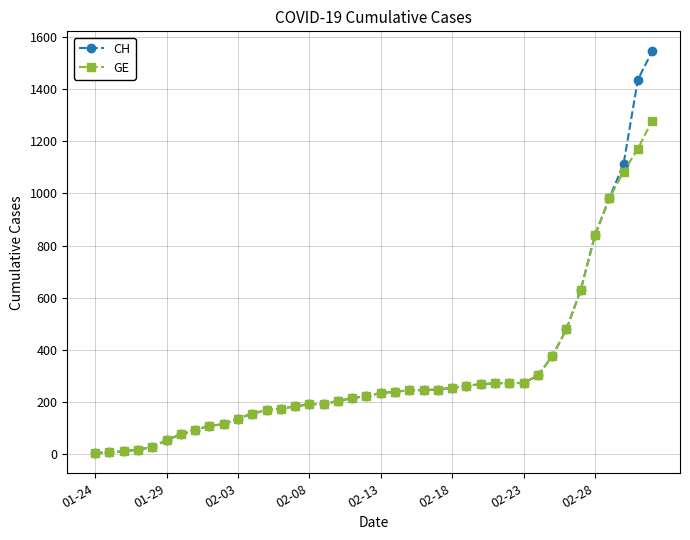

Which series has the largest range (max minus min)?

CH